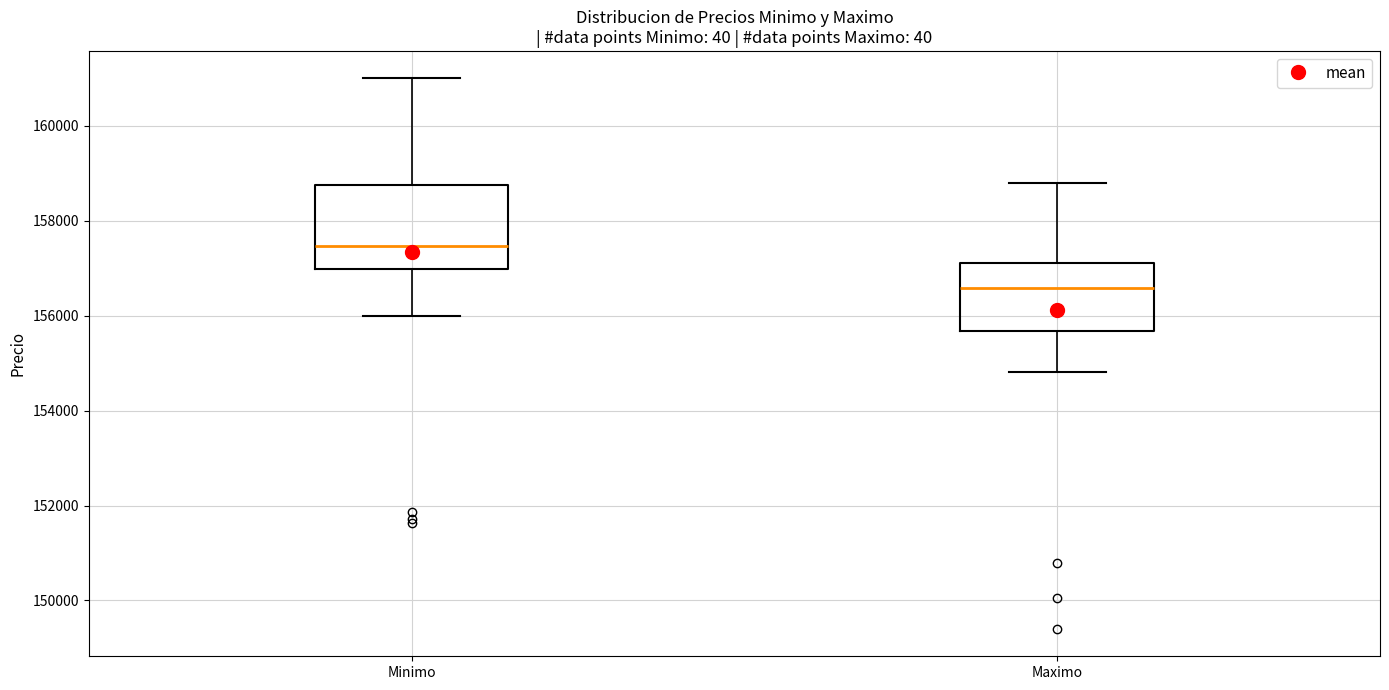

Comparing the boxes themselves (not the whiskers), which one is the tallest?

Minimo